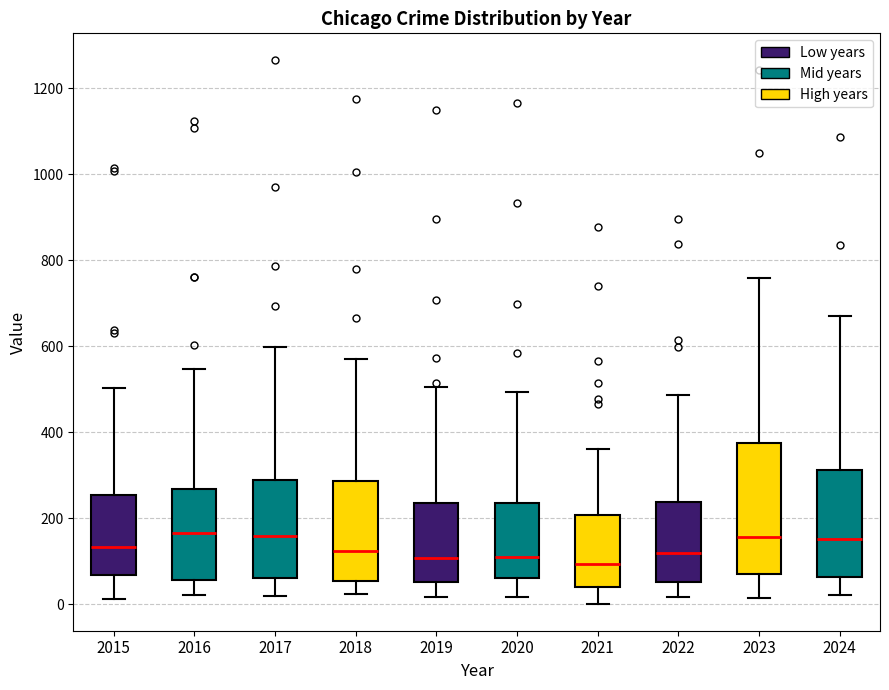

Reading left to right, read every box against the y-axis: the position of its median line, the range the box covers, and the ends of its whiskers. The values are not printed on the chart, so give them approximately, as read against the axis.

2015: median 140, box 60 to 260, whiskers 20 to 500
2016: median 160, box 60 to 260, whiskers 20 to 540
2017: median 160, box 60 to 300, whiskers 20 to 600
2018: median 120, box 60 to 280, whiskers 20 to 580
2019: median 100, box 60 to 240, whiskers 20 to 500
2020: median 120, box 60 to 240, whiskers 20 to 500
2021: median 100, box 40 to 200, whiskers 0 to 360
2022: median 120, box 60 to 240, whiskers 20 to 480
2023: median 160, box 80 to 380, whiskers 20 to 760
2024: median 160, box 60 to 320, whiskers 20 to 680